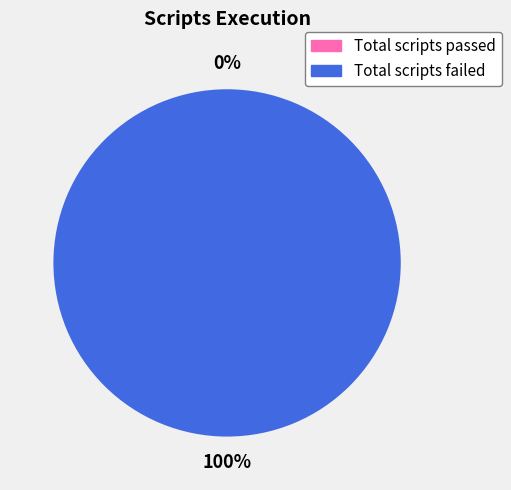

How many slices are in this pie chart?

2